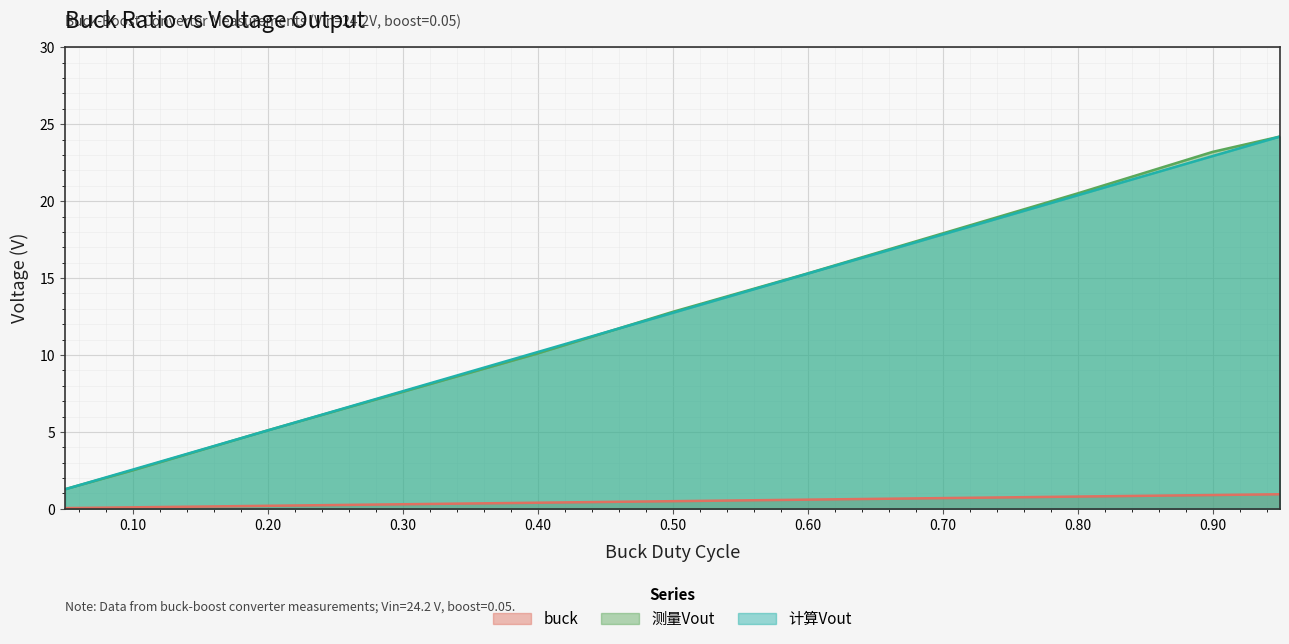

At which category is the sum across all series the highest?

0.95